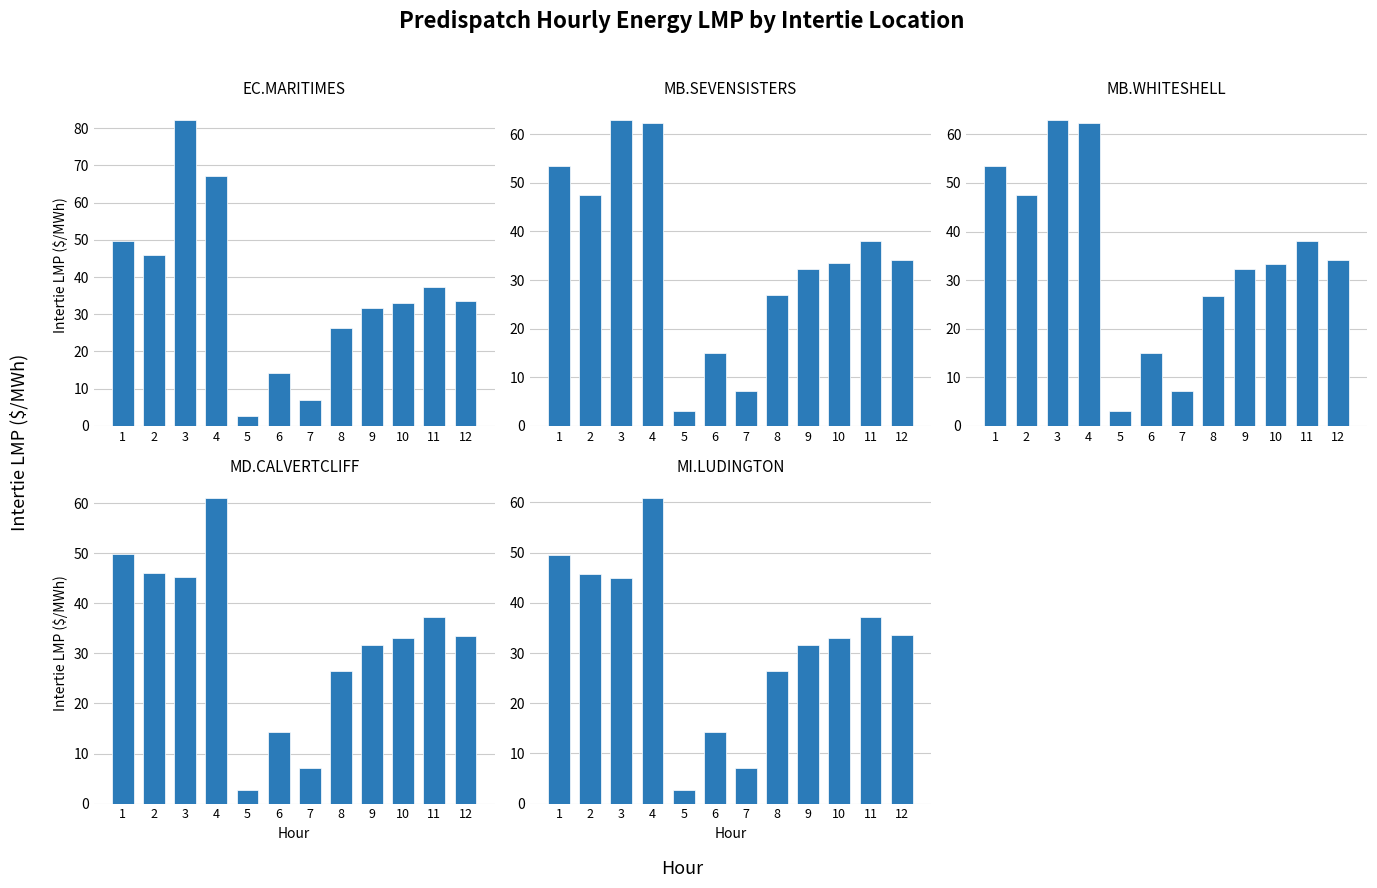

Which series has the largest total across all categories?

EC.MARITIMES_NYSI